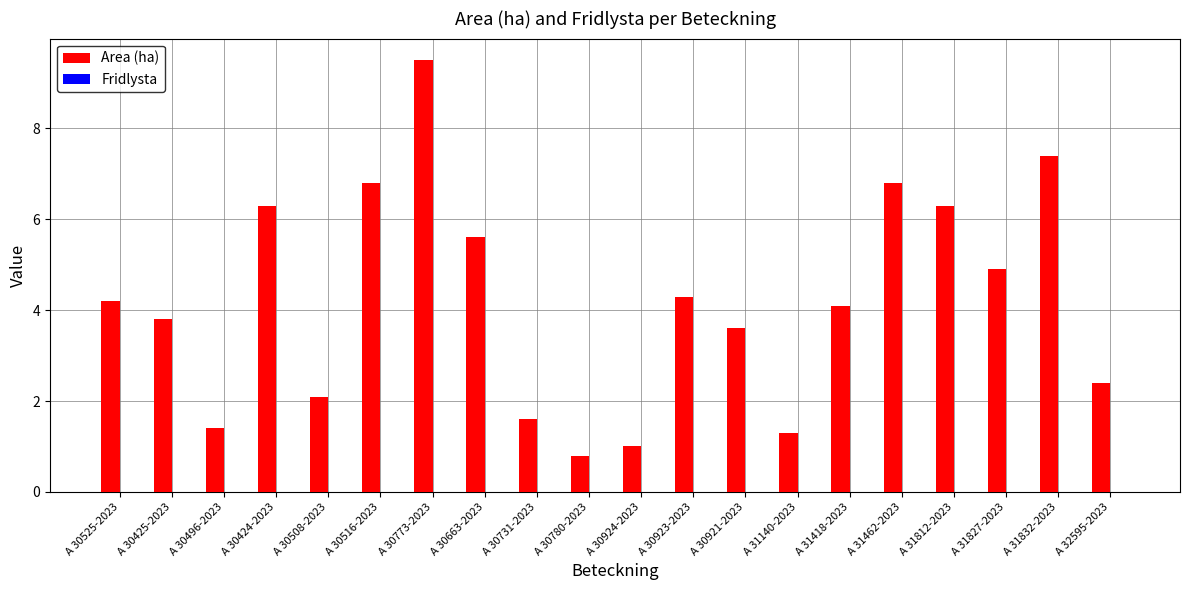

What value does the data have at A 31418-2023?

4.1